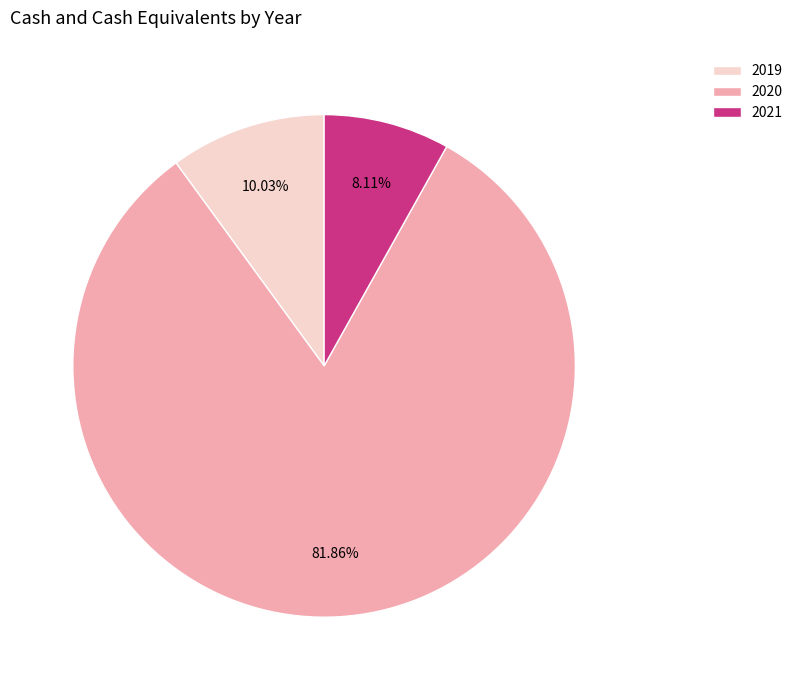

How many segments does this pie chart have?

3